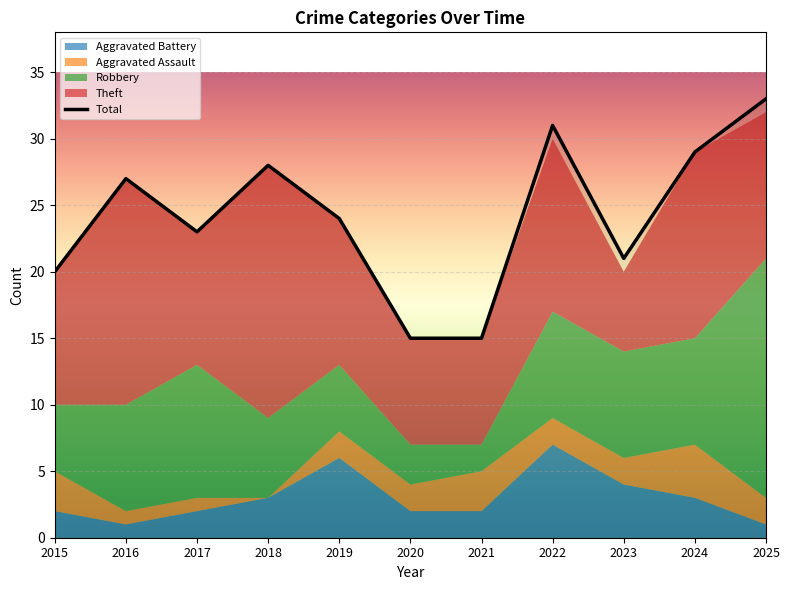

At which category does the data reach its first local peak?

2016